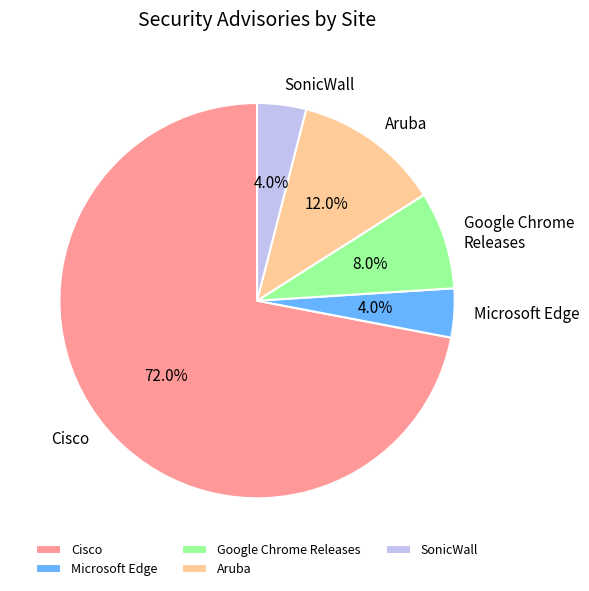

Is there a majority slice in this chart?

Yes